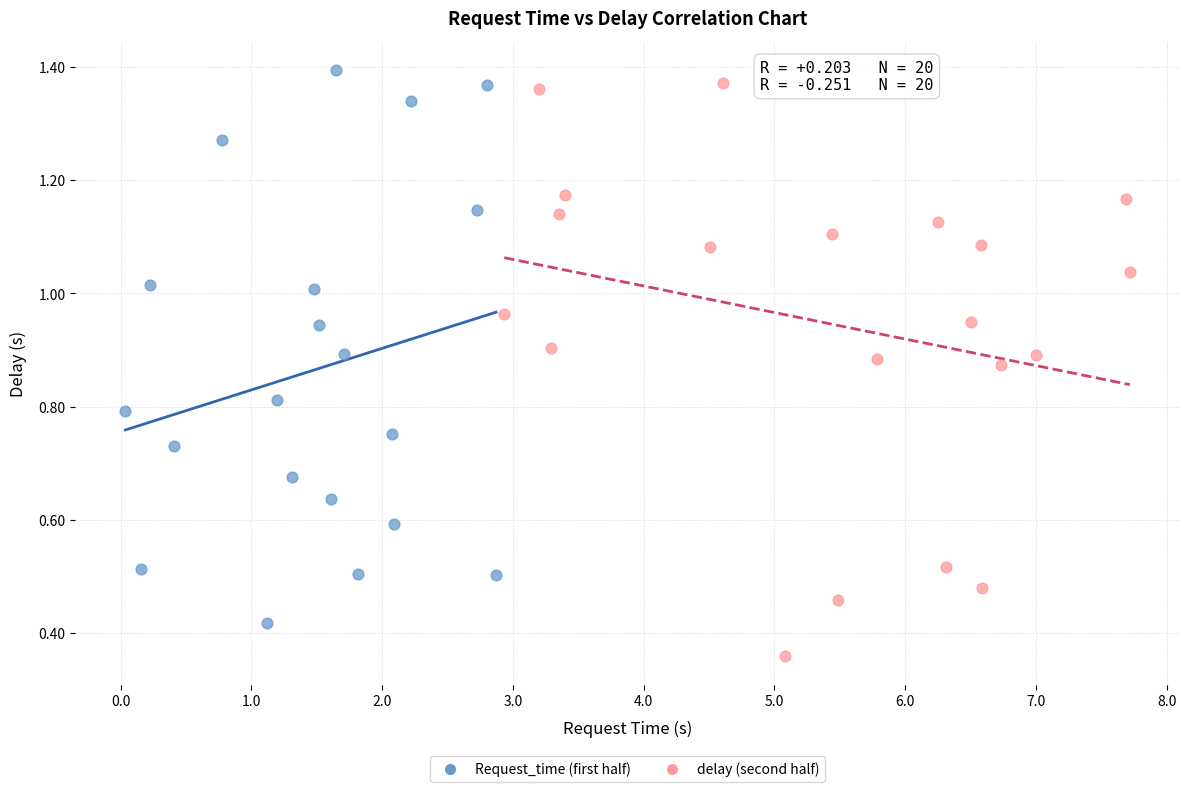

Which series reaches the minimum Y coordinate?

delay (second half)